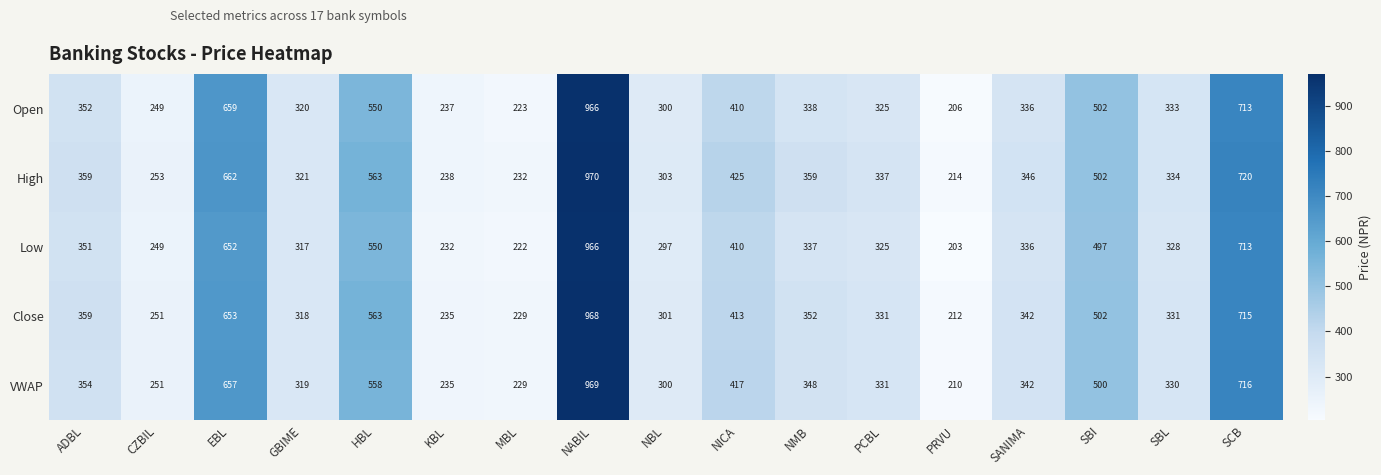

What is the total value across all series at ADBL?

1775